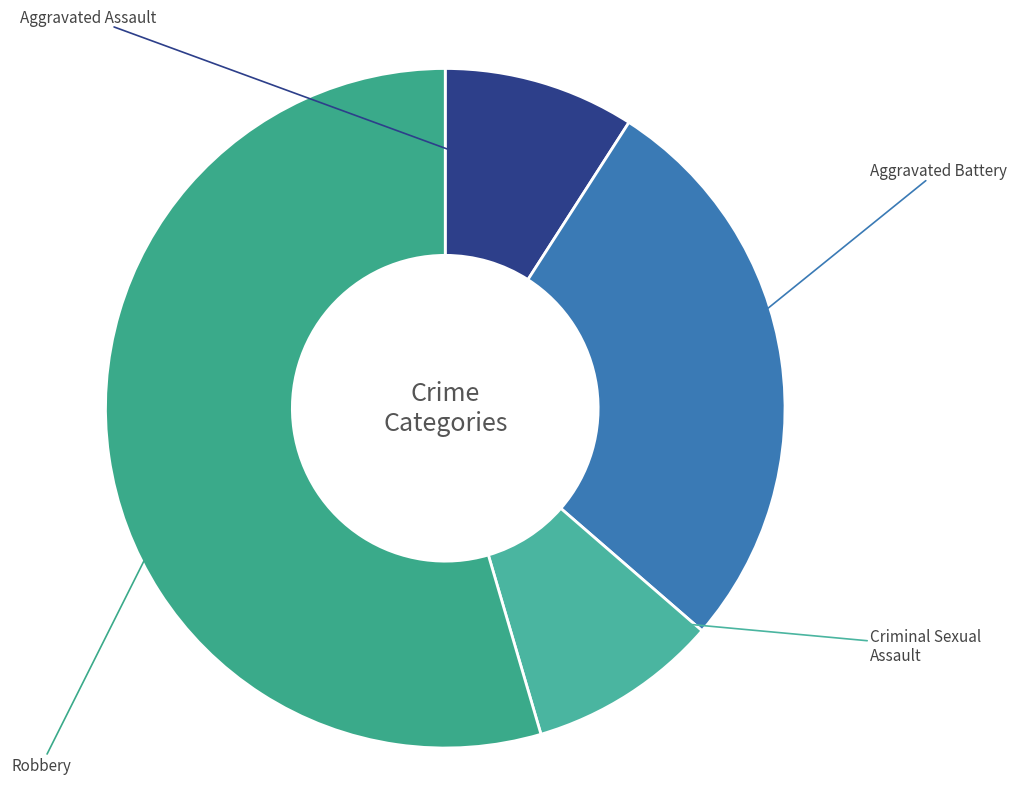

To the nearest percent, what portion does Aggravated Assault represent?

9%